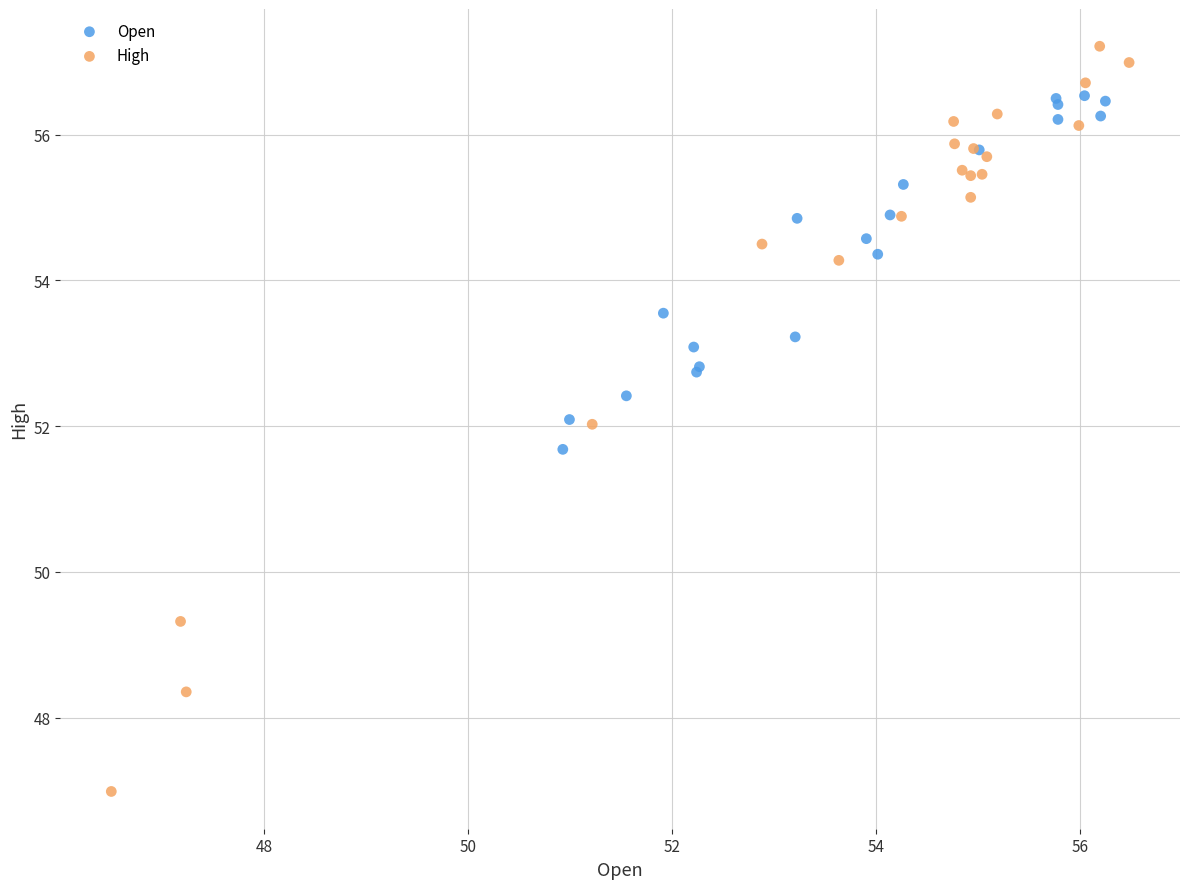

Which series contains the highest Y value?

High